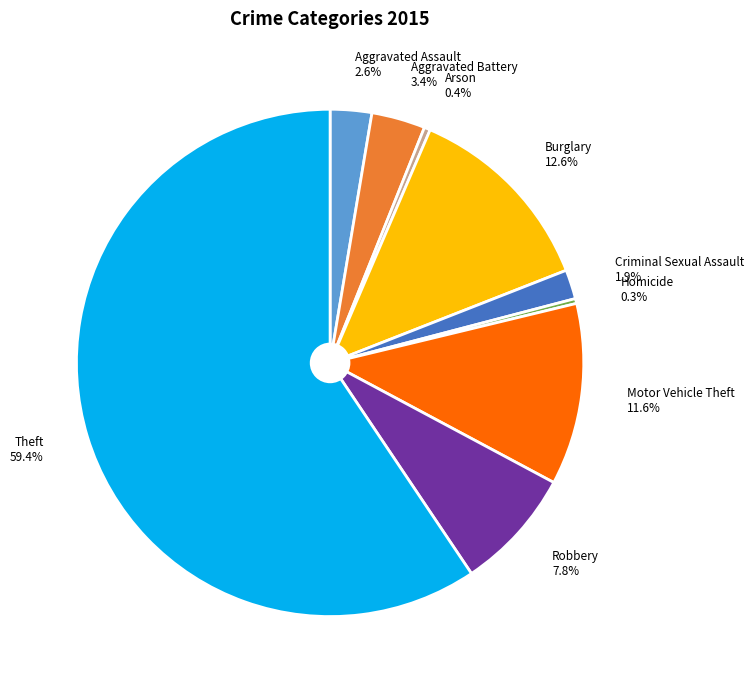

What is the largest slice in the pie chart?

Theft